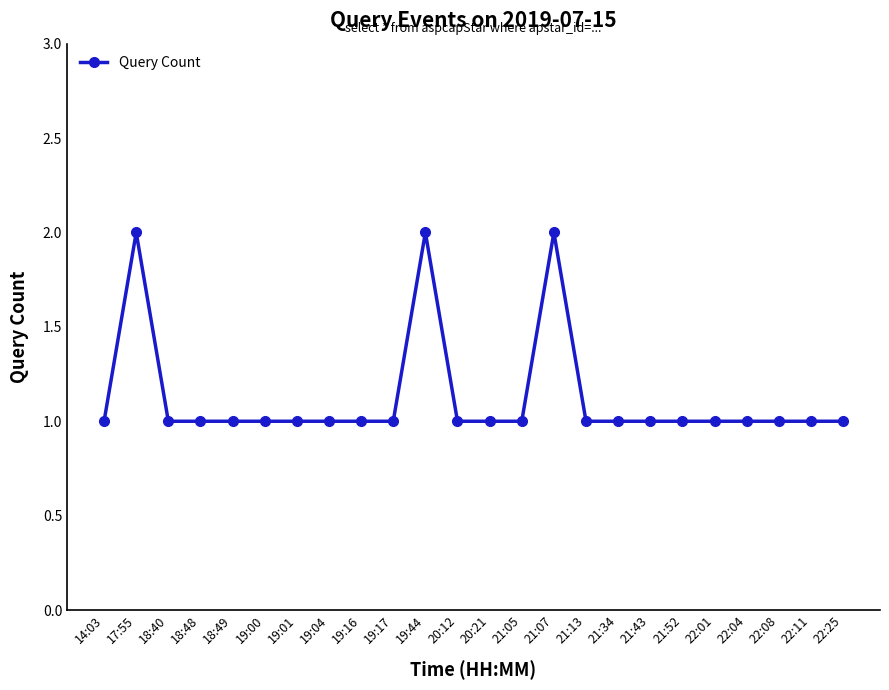

Is it true that the value at 21:13 is 0?

False